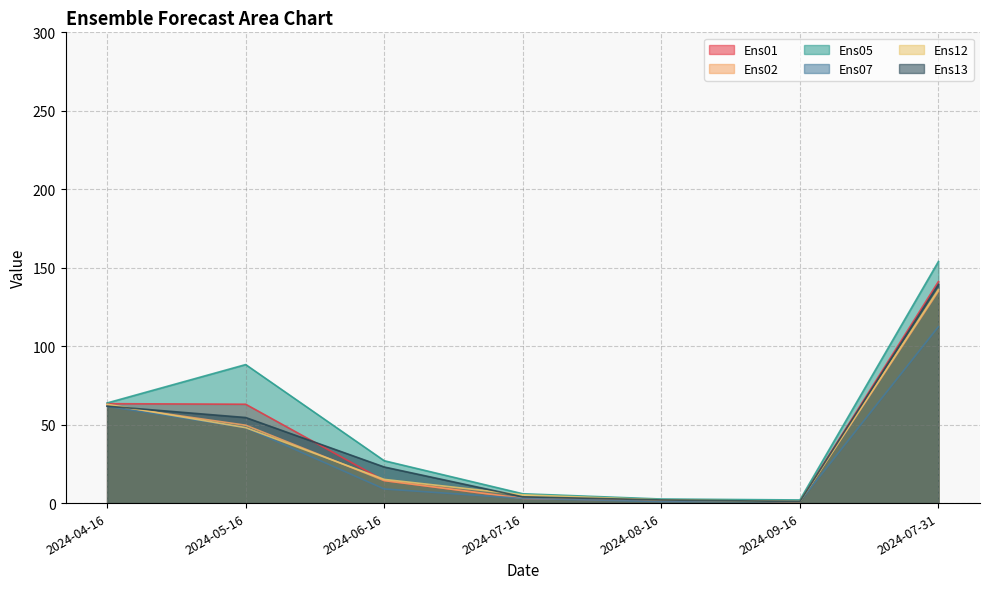

Rank the categories by Ens02 value from lowest to highest.

2024-09-16, 2024-08-16, 2024-07-16, 2024-06-16, 2024-05-16, 2024-04-16, 2024-07-31